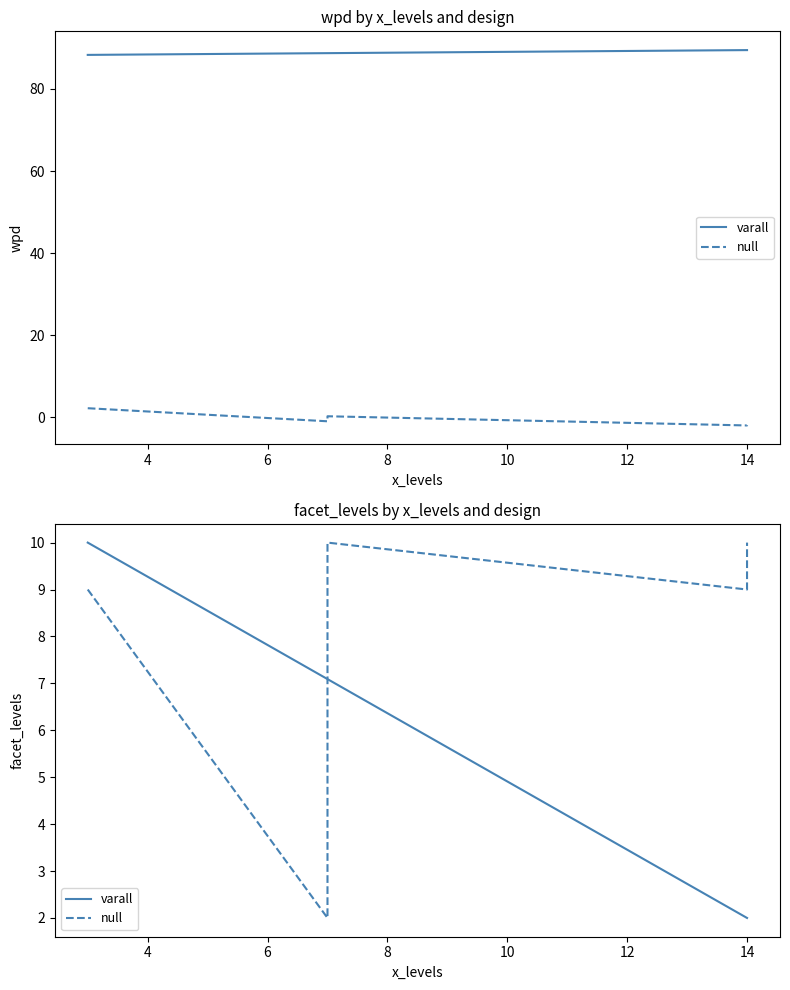

At which category is the sum across all series the highest?

3